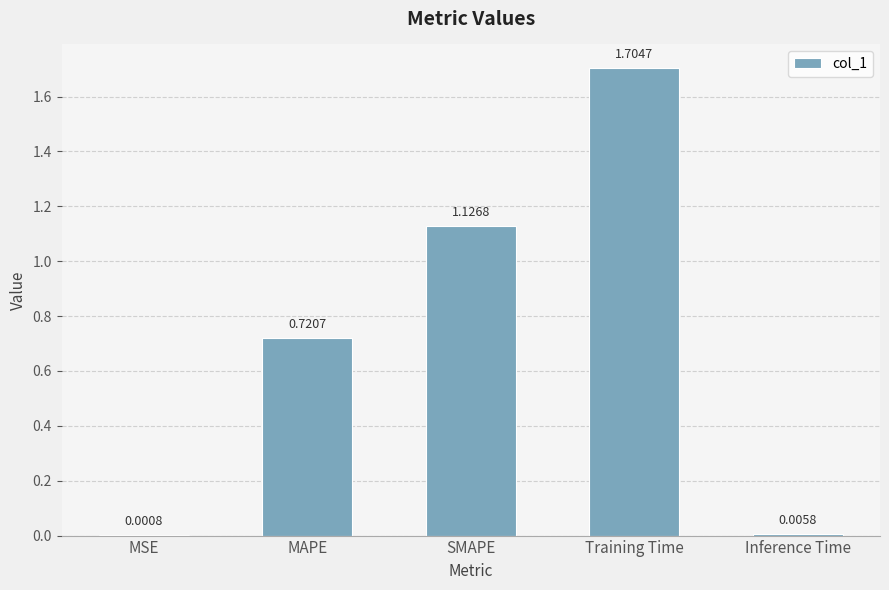

What is the sum of the values at Training Time and MAPE?

2.4